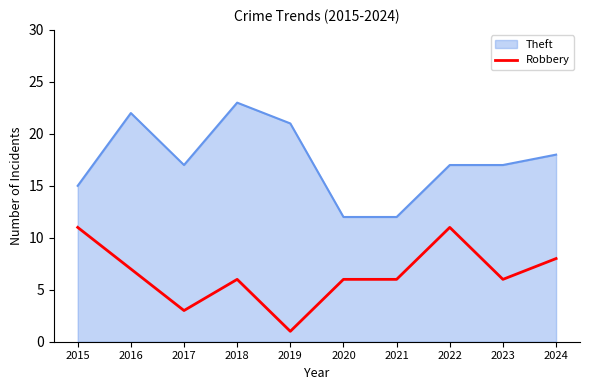

Rank the series by their maximum value, from lowest to highest.

Robbery, Theft